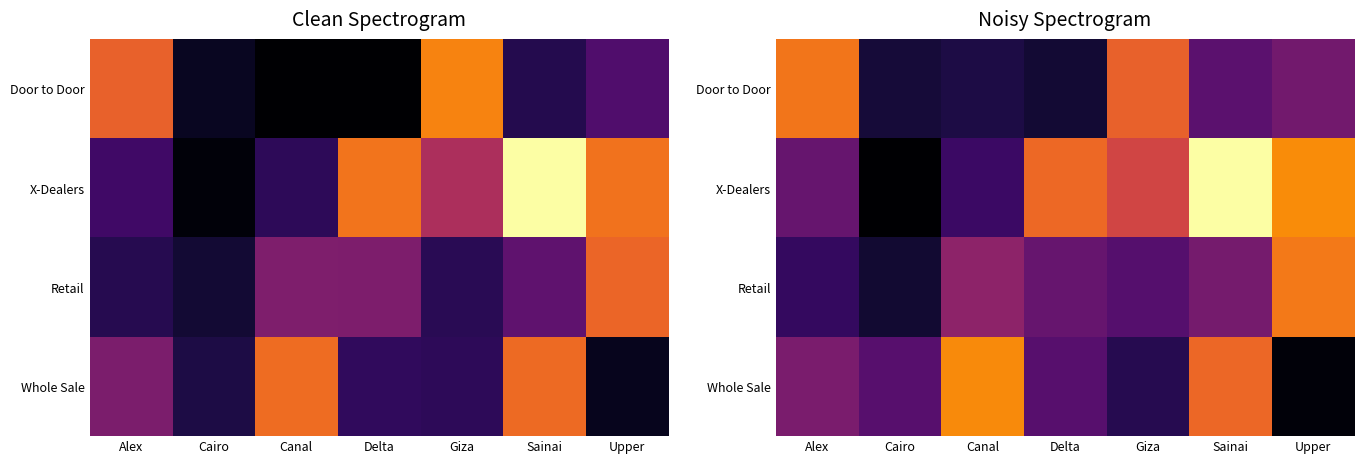

Which series has the widest spread of values?

X-Dealers